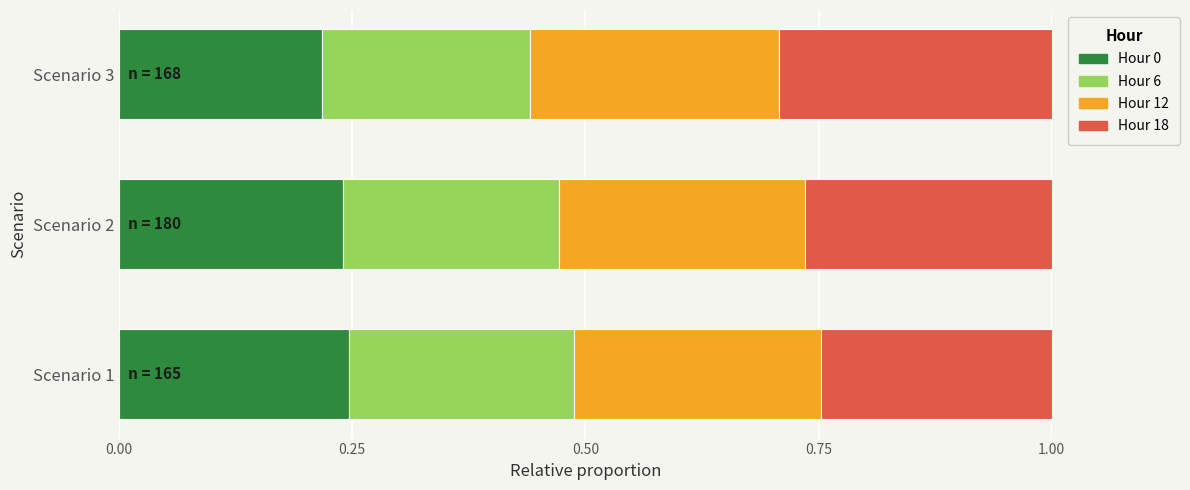

What are all the series names shown in the legend?

Hour 0, Hour 6, Hour 12, Hour 18